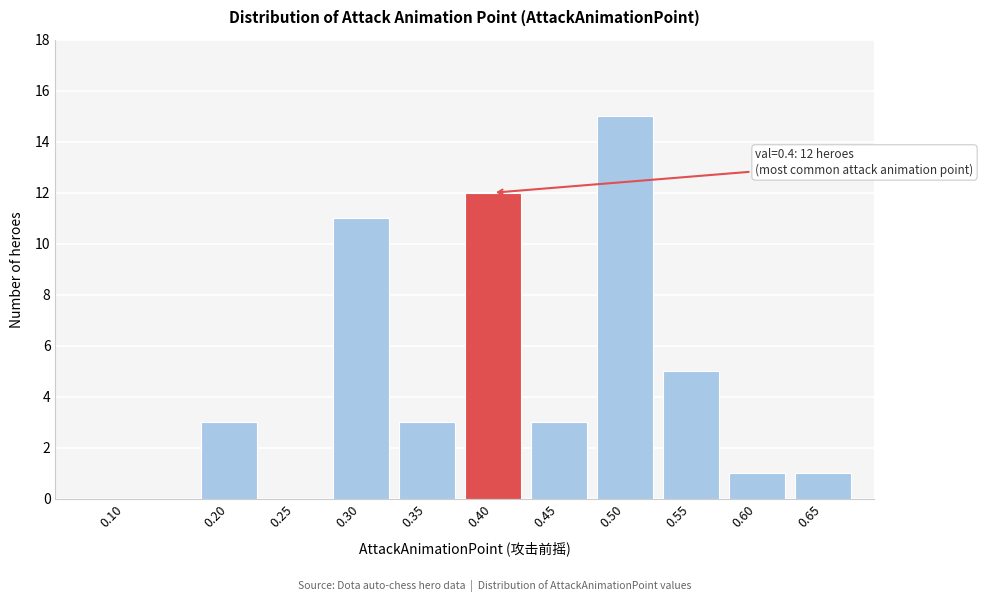

Reading left to right, extract all data points from this chart.

0.10=0	0.20=3	0.25=0	0.30=11	0.35=3	0.40=12	0.45=3	0.50=15	0.55=5	0.60=1	0.65=1